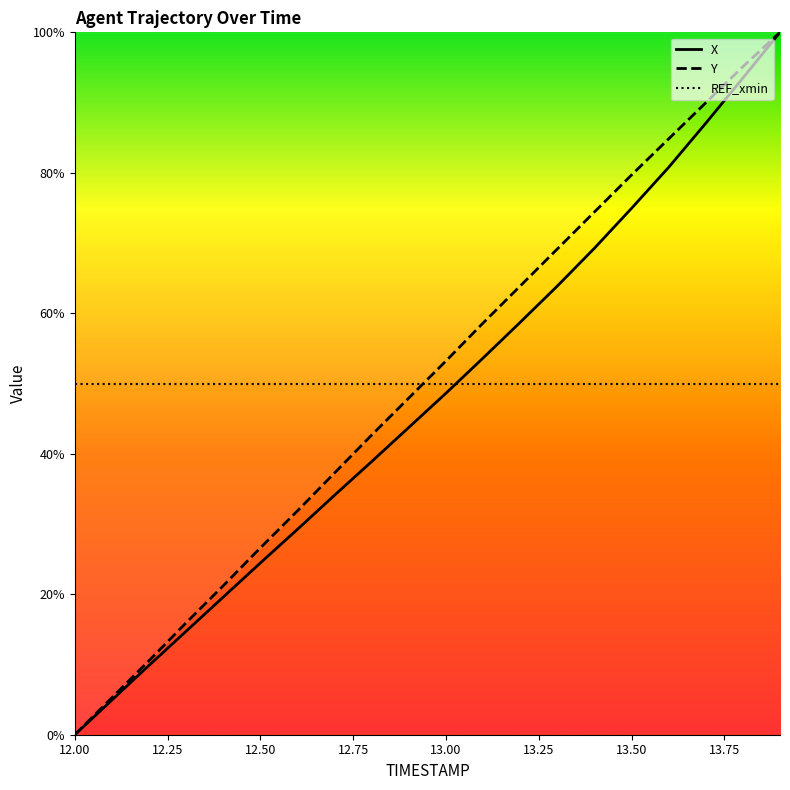

How many data points in X are less than 48?

10